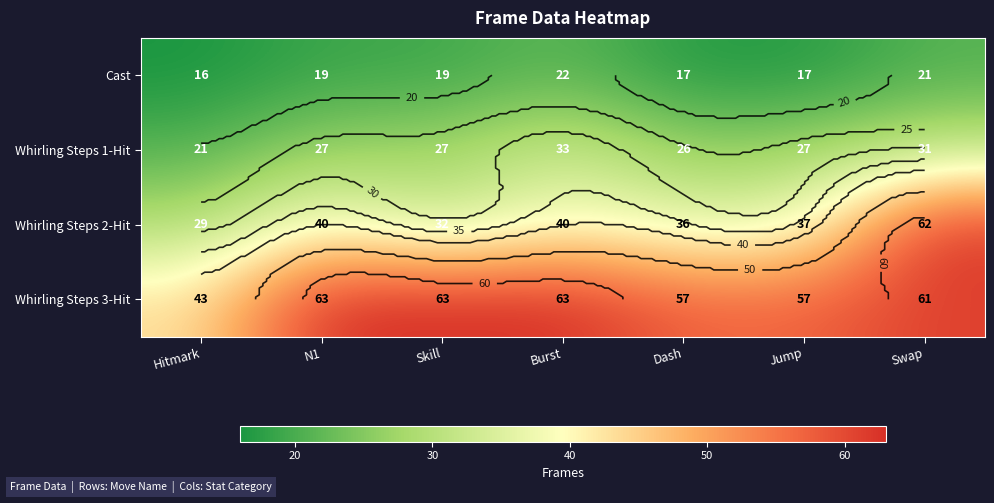

What is the average value of the Whirling Steps 3-Hit series?

58